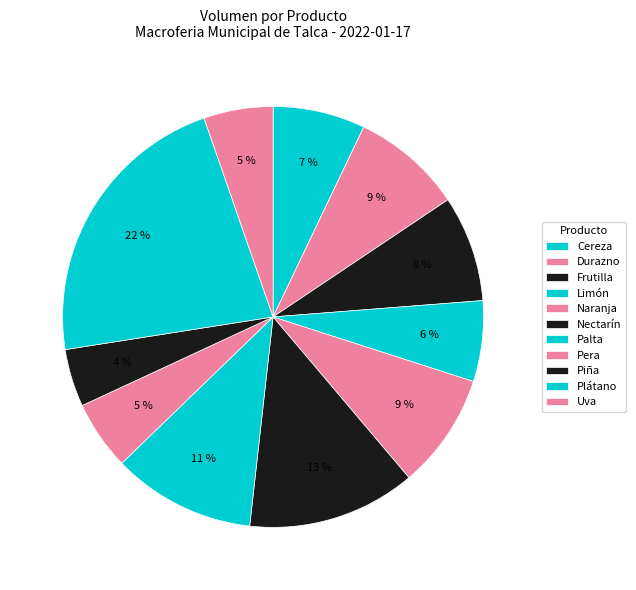

Count the number of slices in the pie.

11